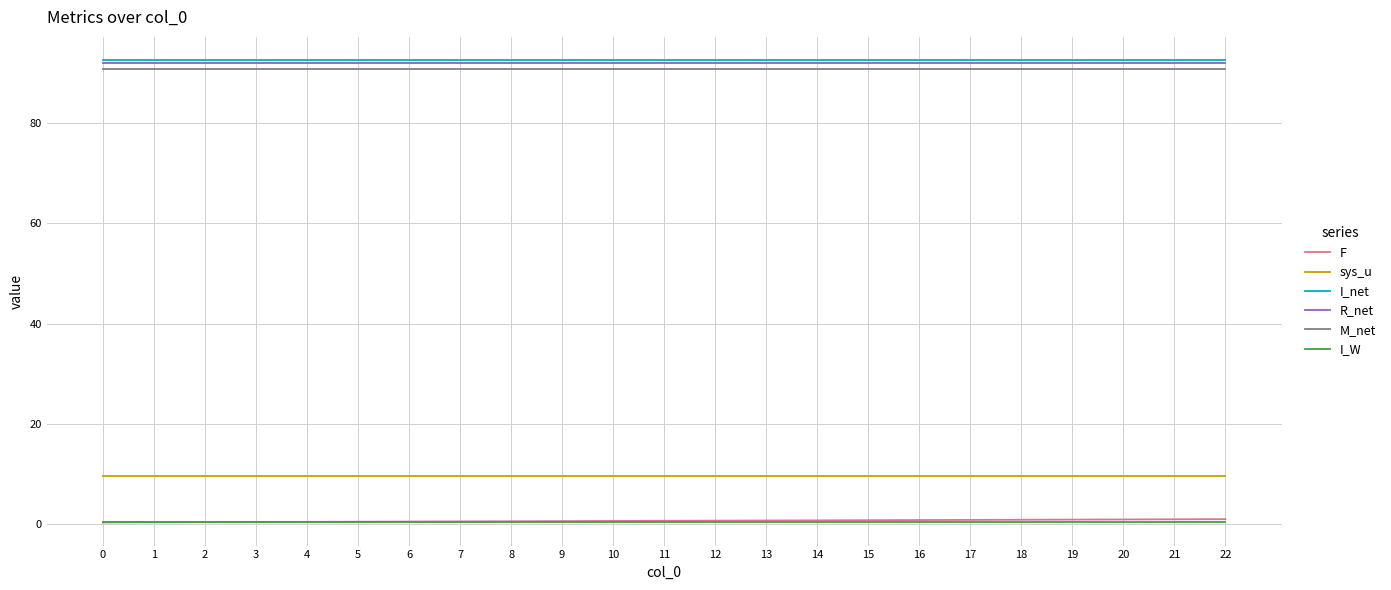

True or false: M_net and I_net cross at least once.

False